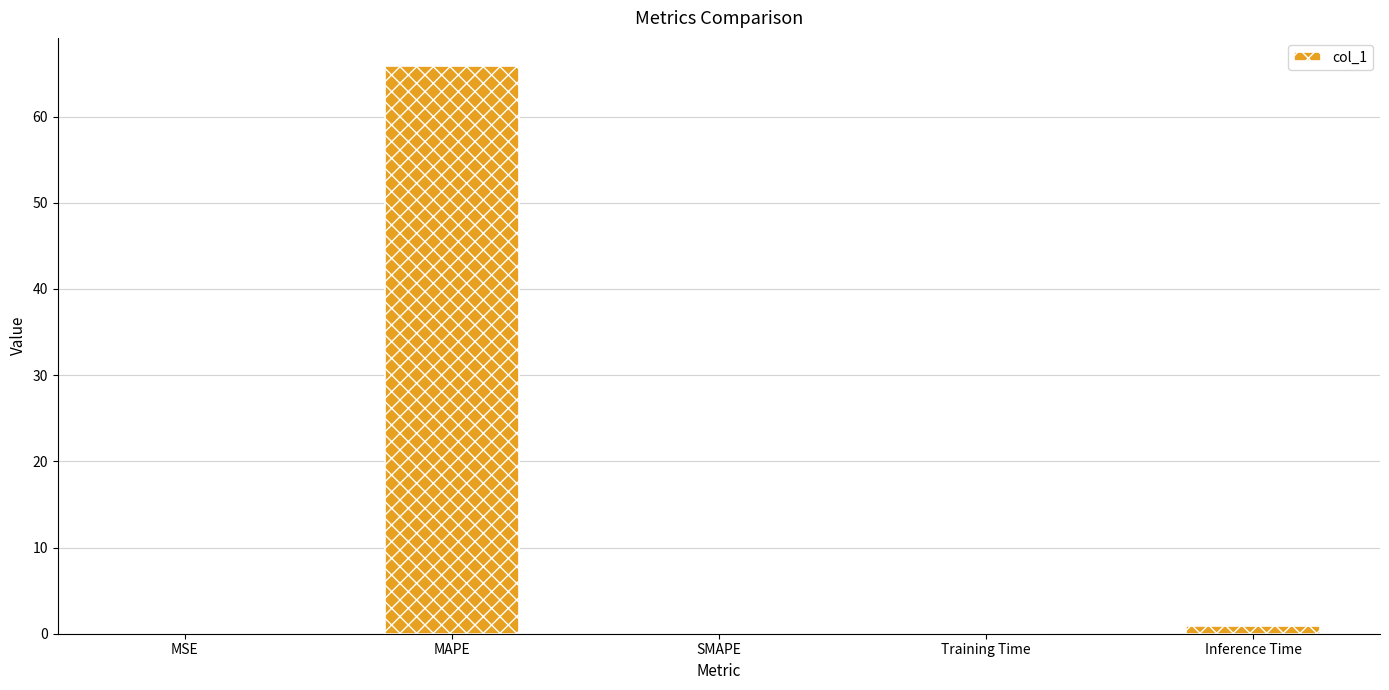

Between Training Time and MAPE, which is larger?

MAPE